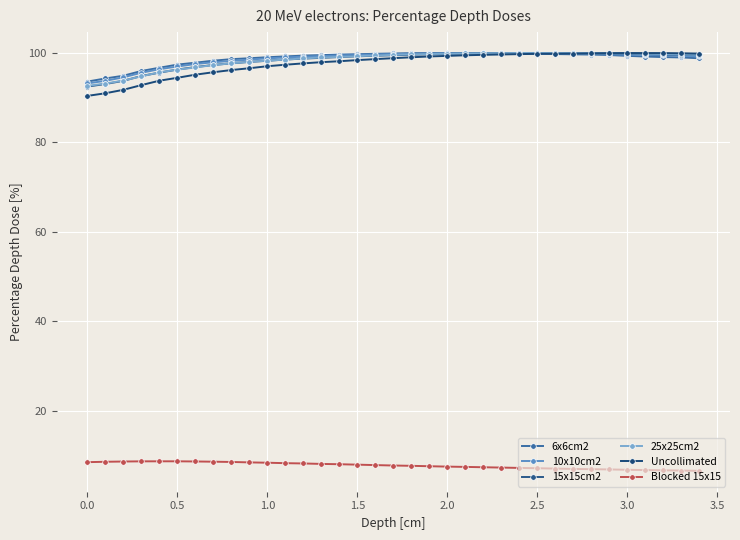

Does the chart have visible grid lines?

Yes